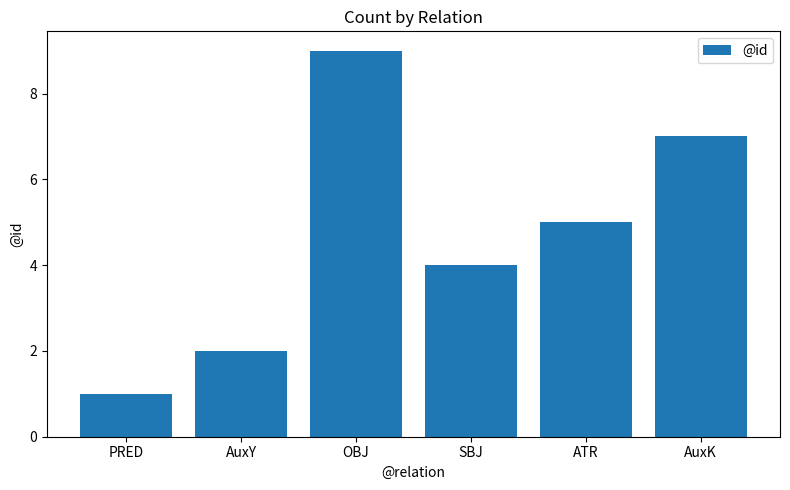

Count the values in the range 2 to 7.

4